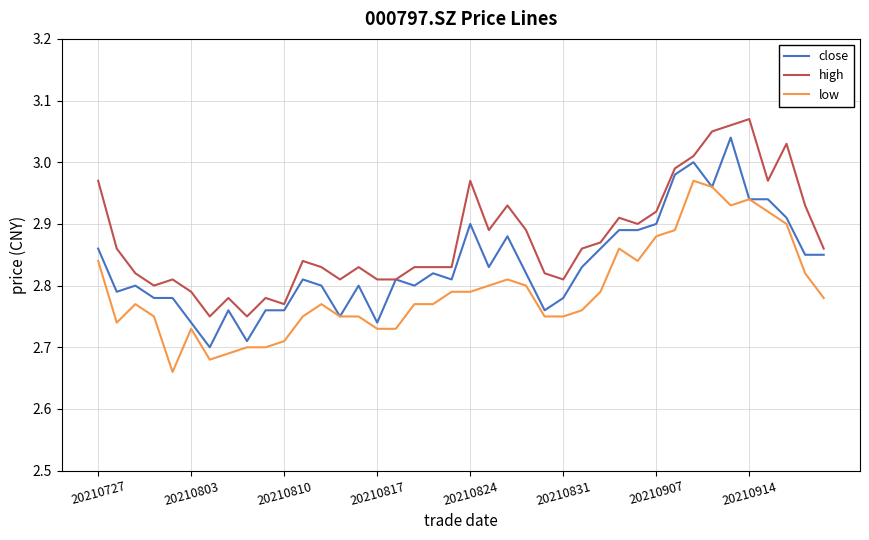

Which series has the largest total across all categories?

high